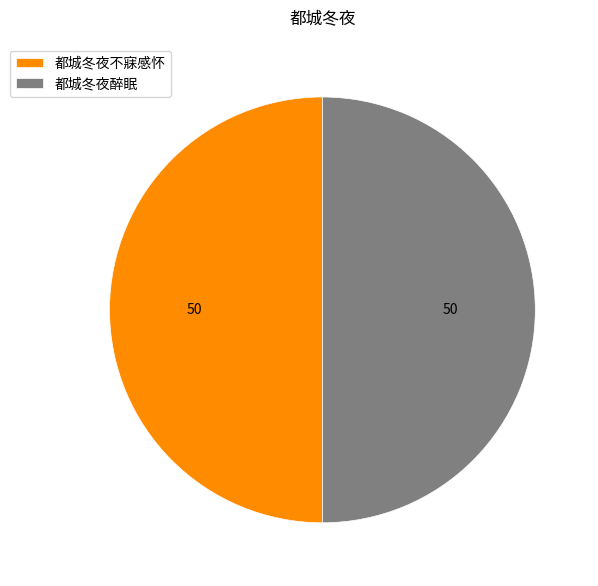

Combined, do 都城冬夜醉眠 and 都城冬夜不寐感怀 account for over 50%?

Yes